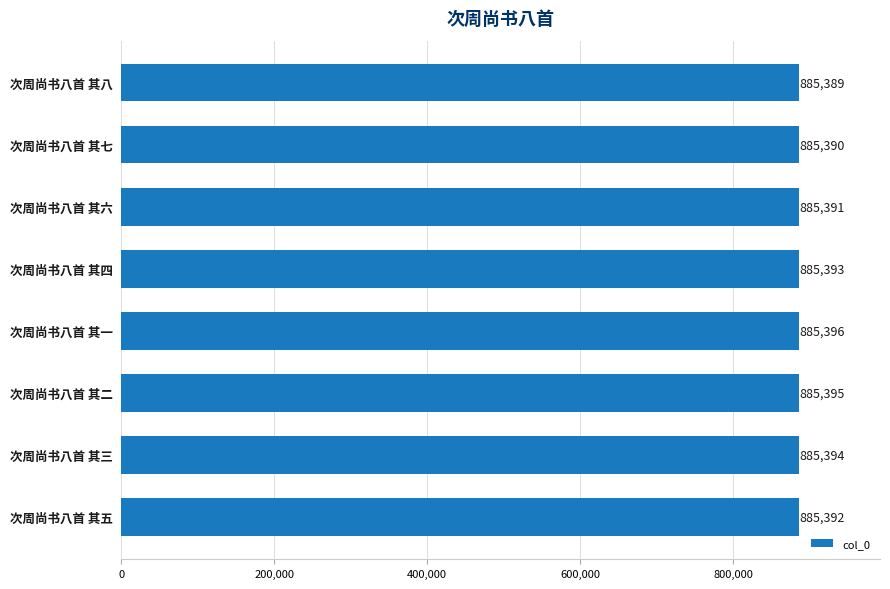

Which has a higher value, 次周尚书八首 其六 or 次周尚书八首 其八?

次周尚书八首 其六